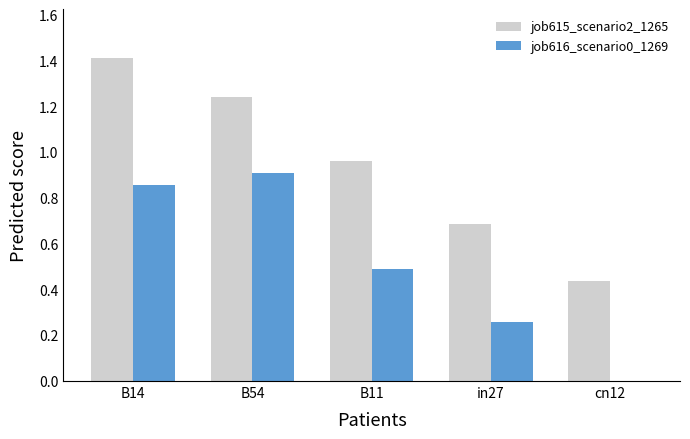

At which category is the sum across all series the highest?

B14